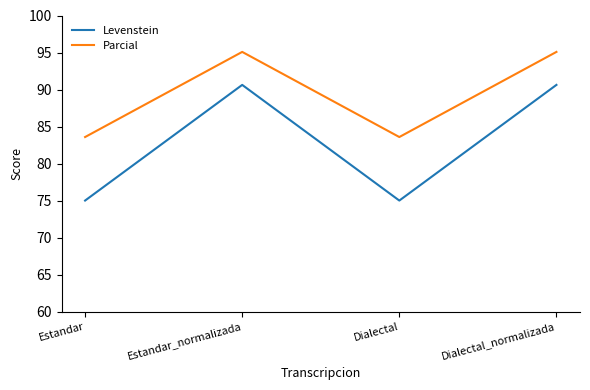

Reading right to left, transcribe all the data shown in this chart.

Levenstein: Dialectal_normalizada=90.6	Dialectal=75.0	Estandar_normalizada=90.6	Estandar=75.0
Parcial: Dialectal_normalizada=95.1	Dialectal=83.6	Estandar_normalizada=95.1	Estandar=83.6